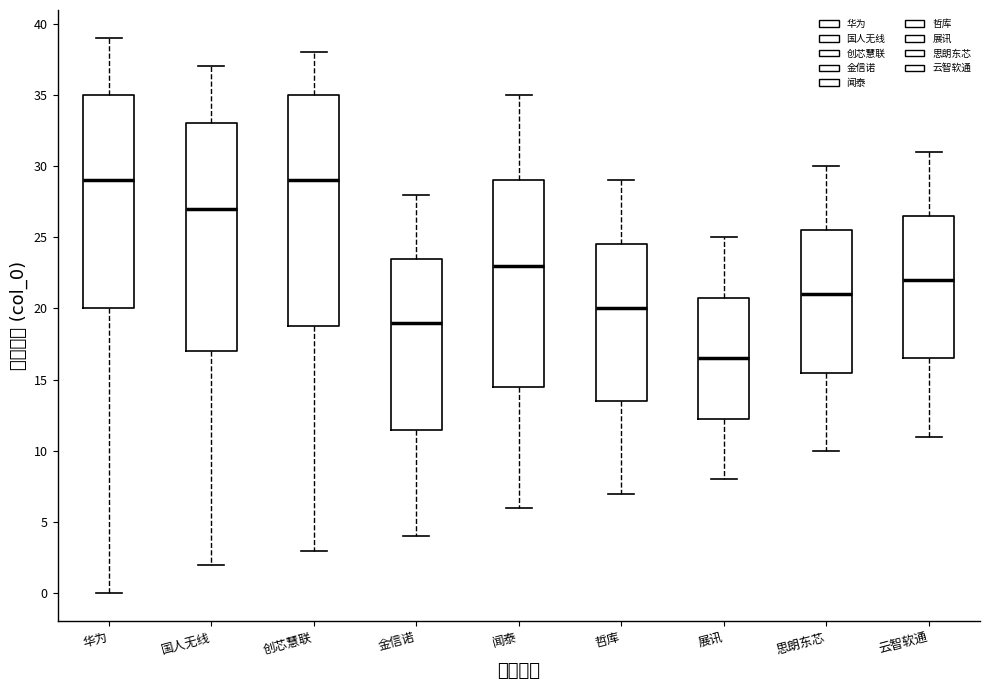

Reading left to right, read every box against the y-axis: the position of its median line, the range the box covers, and the ends of its whiskers. The values are not printed on the chart, so give them approximately, as read against the axis.

华为: median 29.0, box 20.0 to 35.0, whiskers 0.0 to 39.0
国人无线: median 27.0, box 17.0 to 33.0, whiskers 2.0 to 37.0
创芯慧联: median 29.0, box 19.0 to 35.0, whiskers 3.0 to 38.0
金信诺: median 19.0, box 11.5 to 23.5, whiskers 4.0 to 28.0
闻泰: median 23.0, box 14.5 to 29.0, whiskers 6.0 to 35.0
哲库: median 20.0, box 13.5 to 24.5, whiskers 7.0 to 29.0
展讯: median 16.5, box 12.5 to 21.0, whiskers 8.0 to 25.0
思朗东芯: median 21.0, box 15.5 to 25.5, whiskers 10.0 to 30.0
云智软通: median 22.0, box 16.5 to 26.5, whiskers 11.0 to 31.0